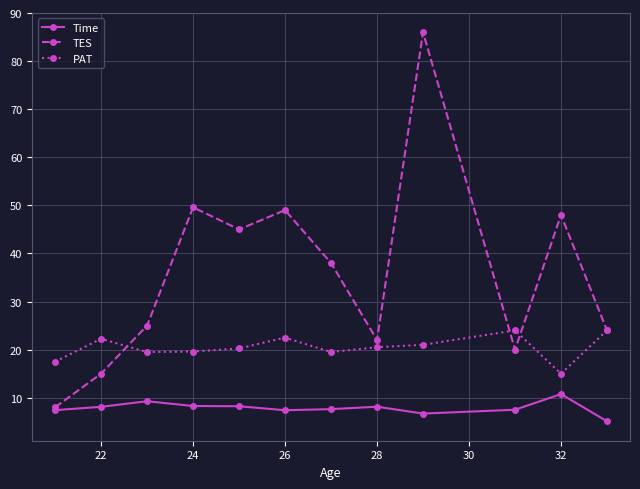

True or false: Time and PAT intersect in this chart.

False